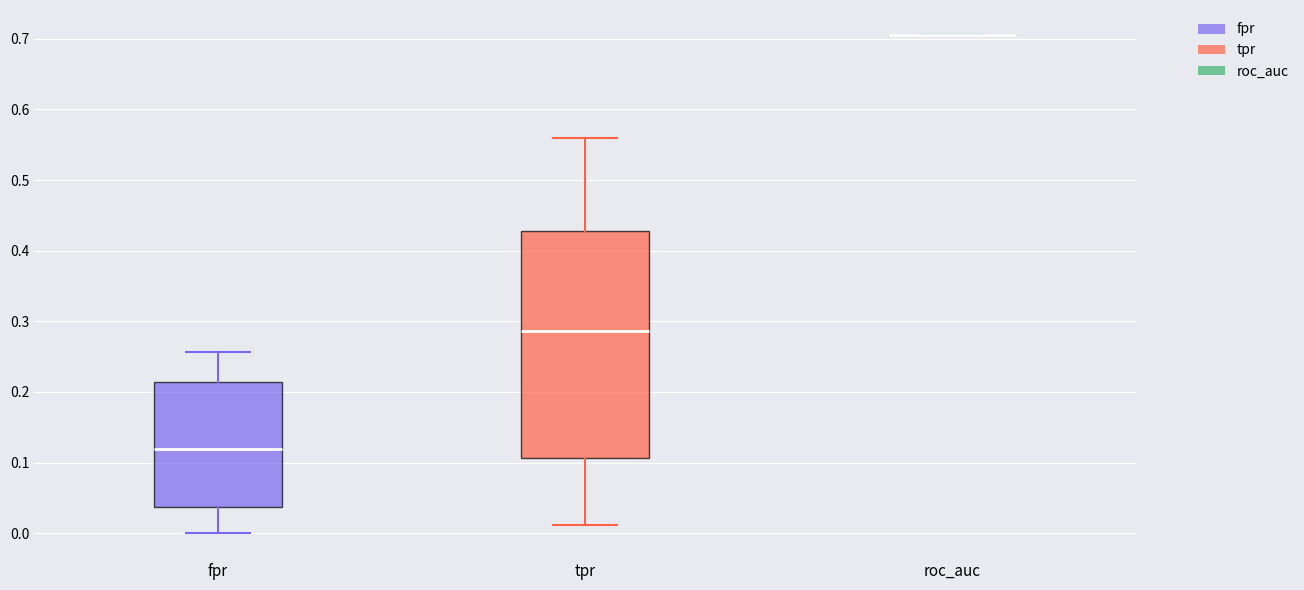

Where is the upper edge of the box for tpr on the y-axis? The values are not printed on the chart, so give them approximately, as read against the axis.

0.43